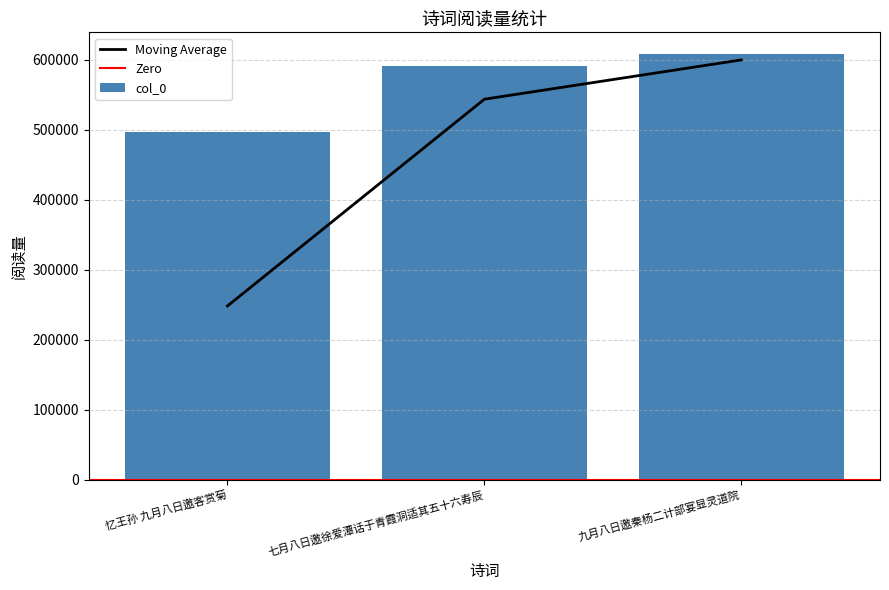

Which category has the highest value across all series?

九月八日邀秦杨二计部宴显灵道院